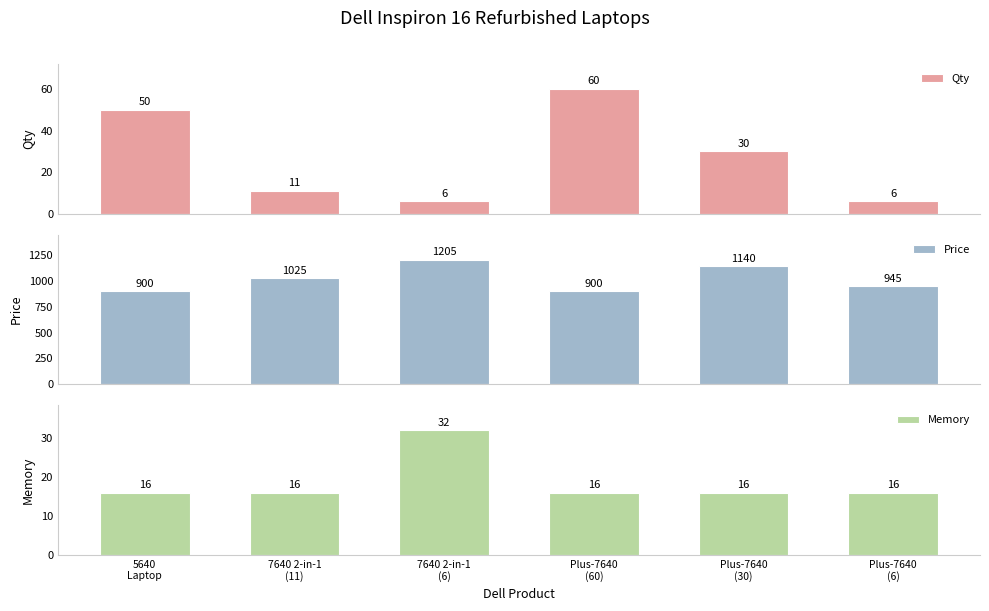

Which series has the largest range (max minus min)?

Price